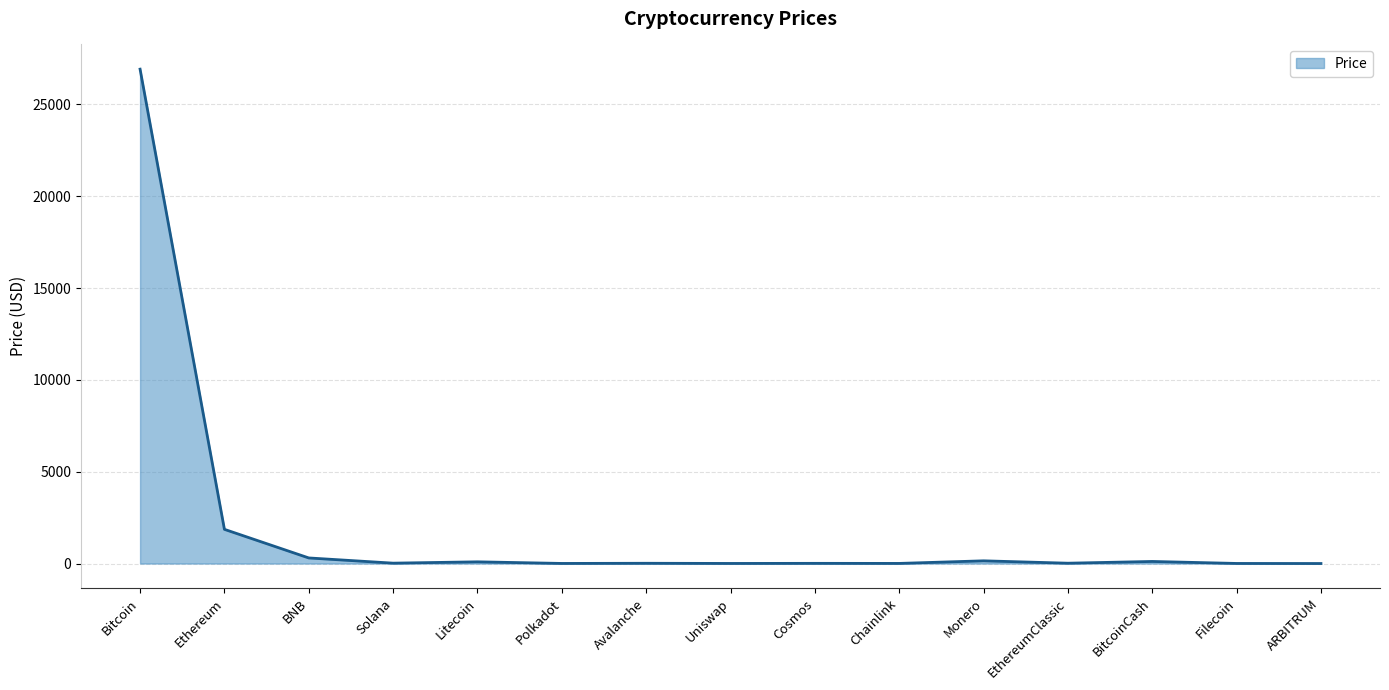

How many lines are shown in the chart?

1